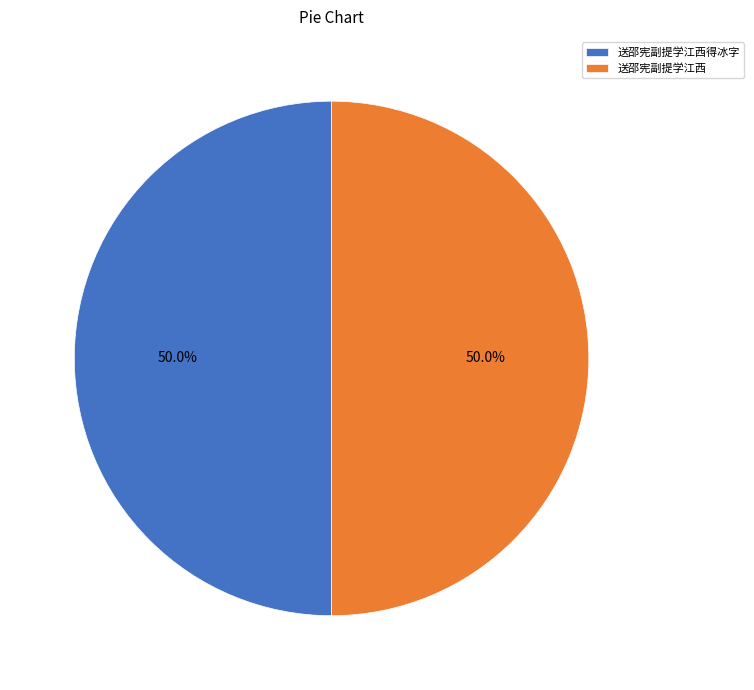

What portion of the pie excludes 送邵宪副提学江西得冰字?

50.0%